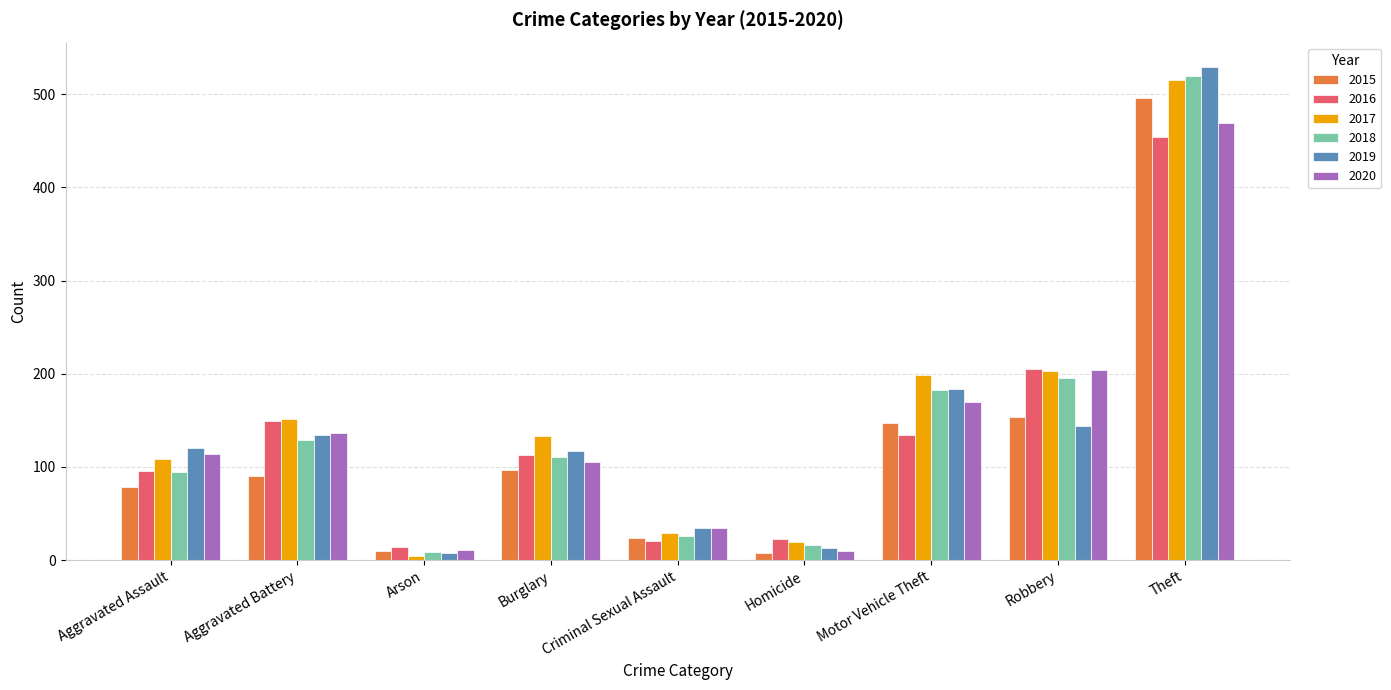

What is the label of the 8th bar from the left?

Robbery